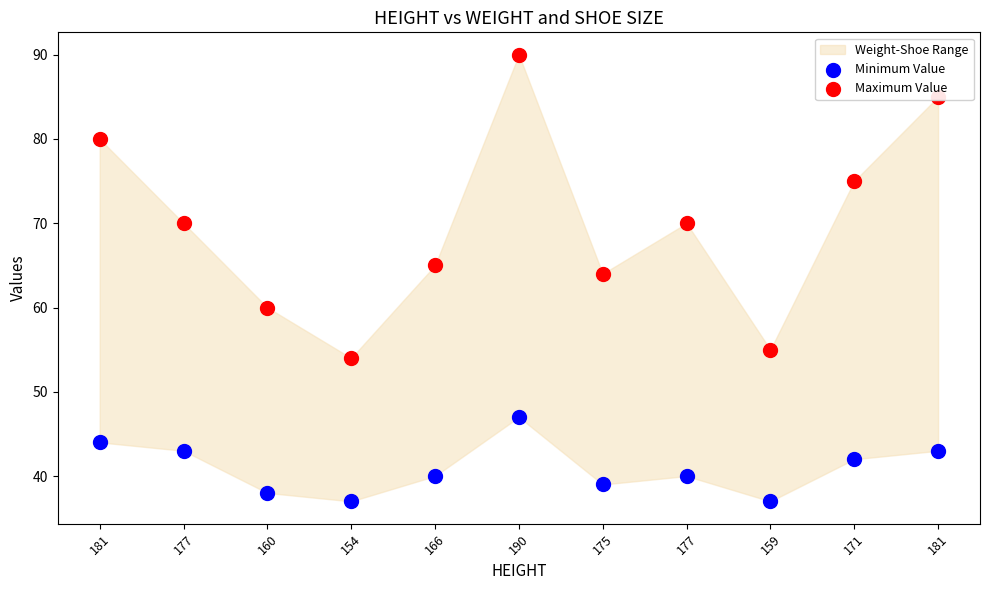

Is the value of Minimum Value at 175 greater than the value of Maximum Value at 166?

No